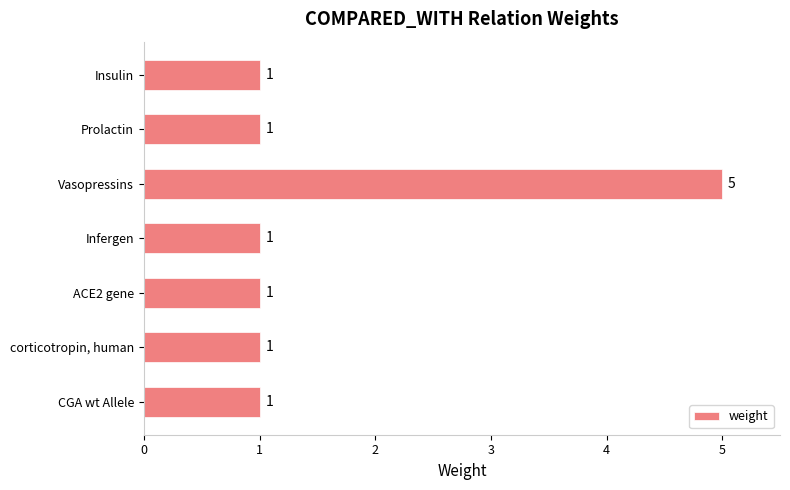

What is the sum of the values at CGA wt Allele and Vasopressins?

6